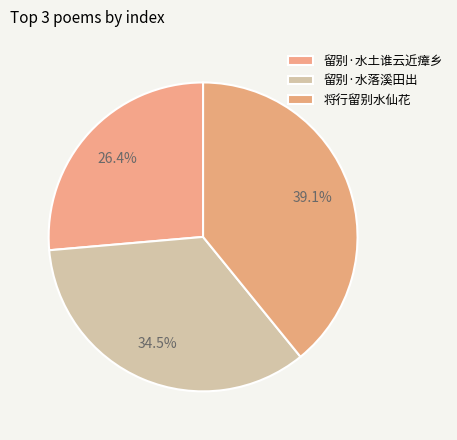

Which category has the biggest portion of the pie?

将行留别水仙花